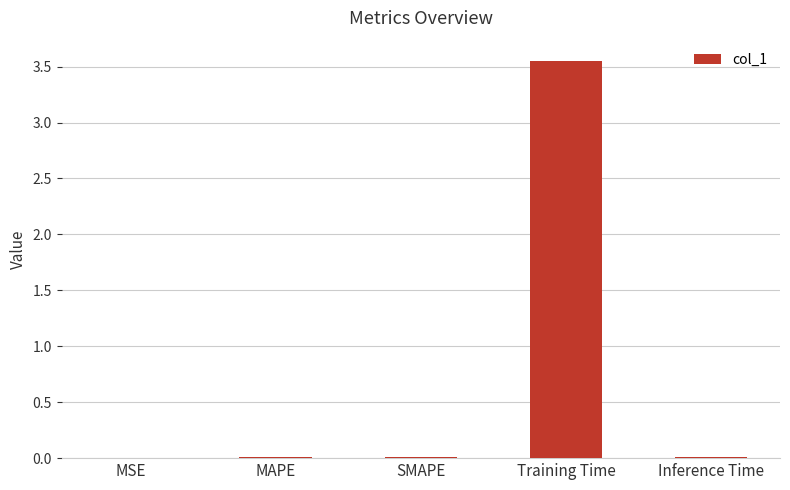

The chart shows a value of 0.0 at MAPE. True or false?

True